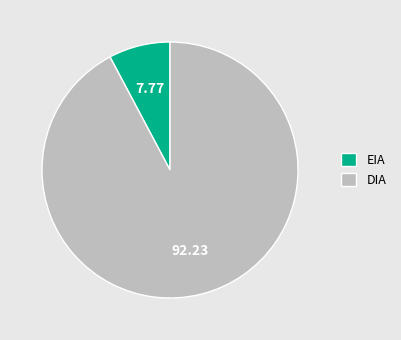

Count the number of slices in the pie.

2